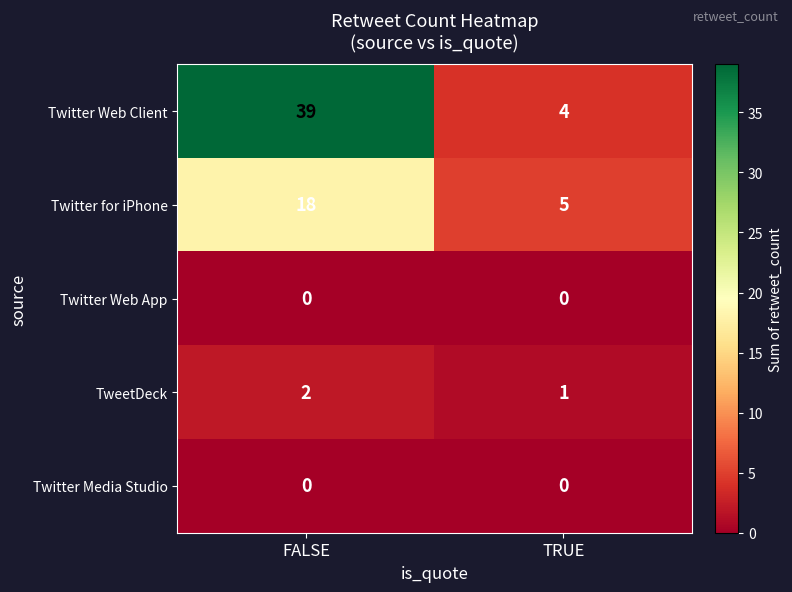

At which category is the sum across all series the highest?

FALSE